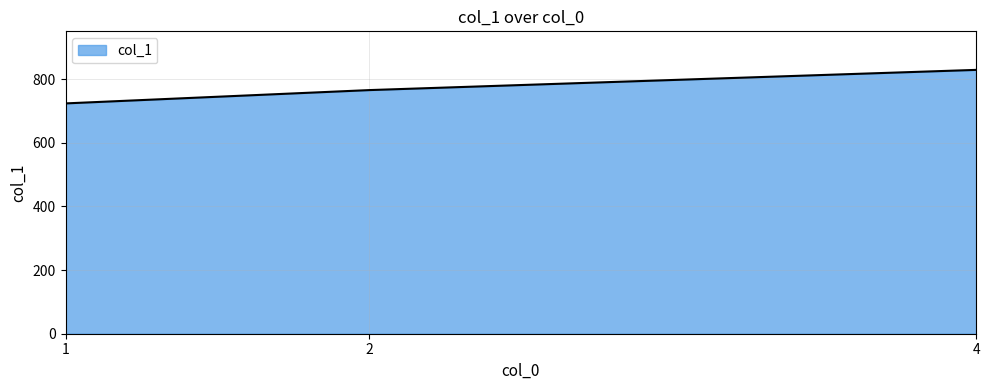

The value at 1 is 723.6. True or false?

True